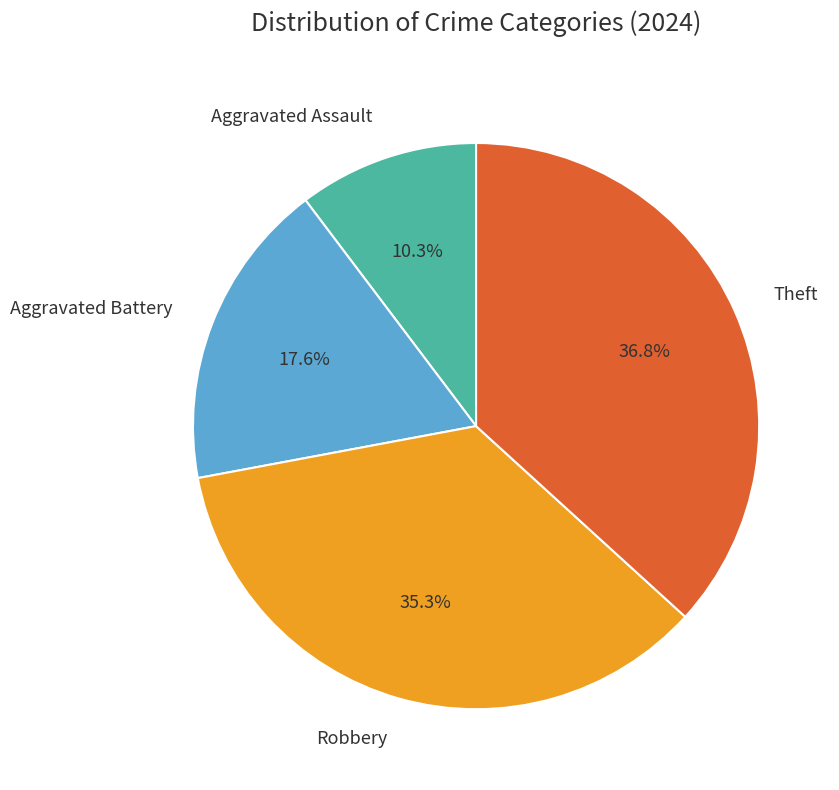

To the nearest percent, what is the difference between the largest and smallest slice percentages?

26%